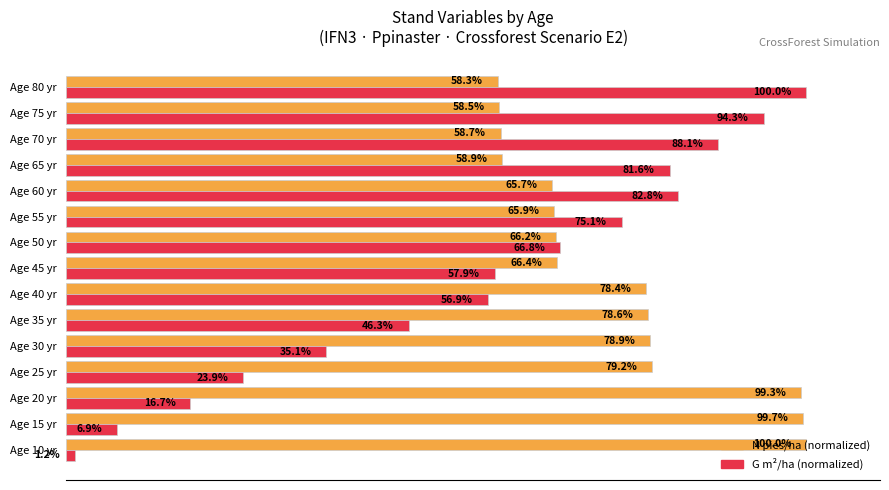

At which category is the sum across all series the highest?

Age 80 yr